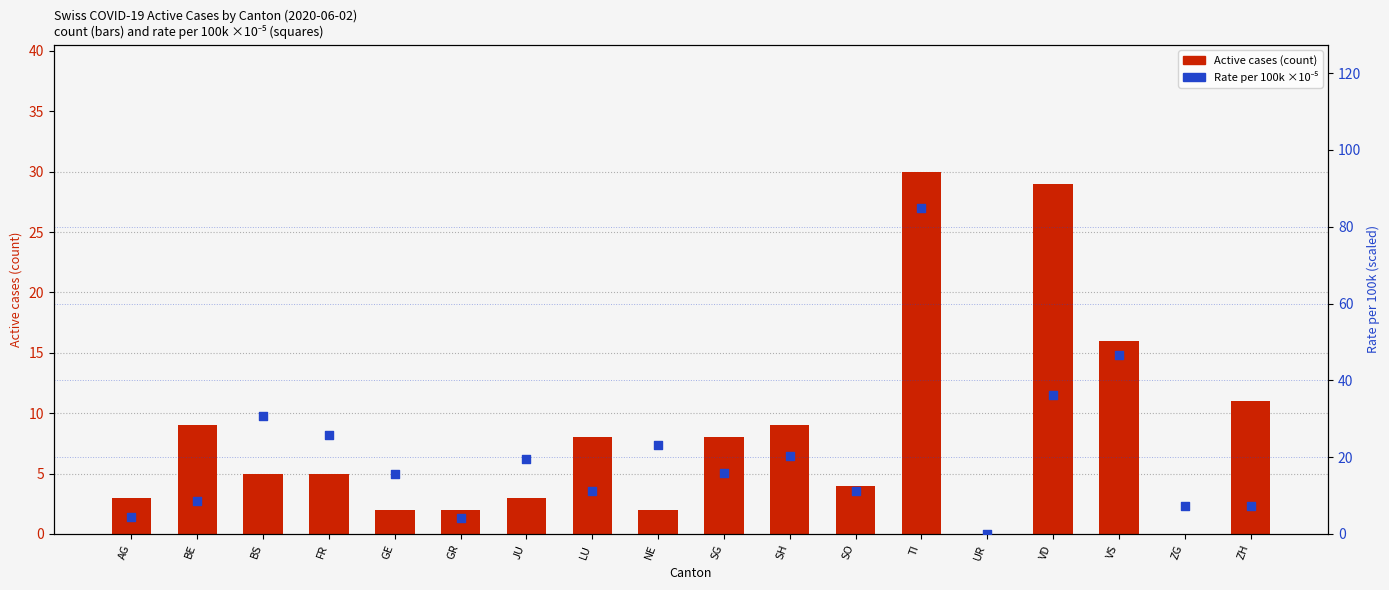

What are all the series names shown in the legend?

Active cases (count), per 100k (x1e-5 scaled)